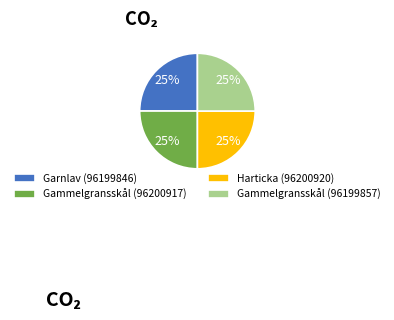

Is there any slice that represents more than half of the pie?

No